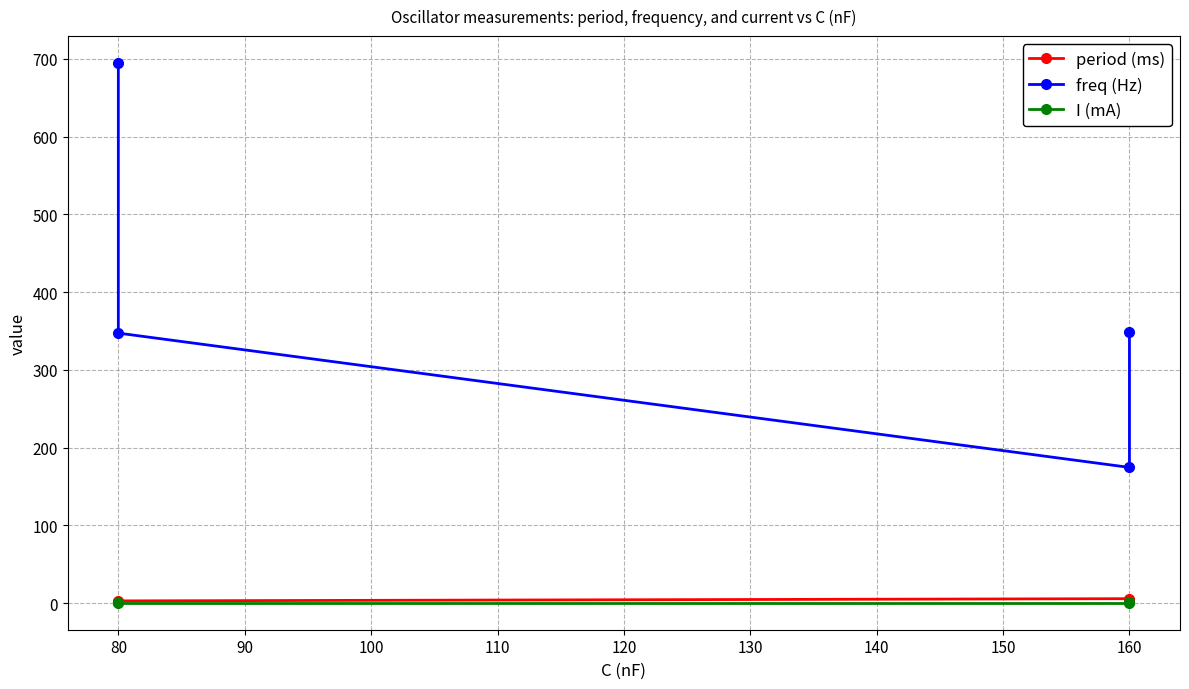

True or false: freq (Hz) and I (mA) cross at least once.

False